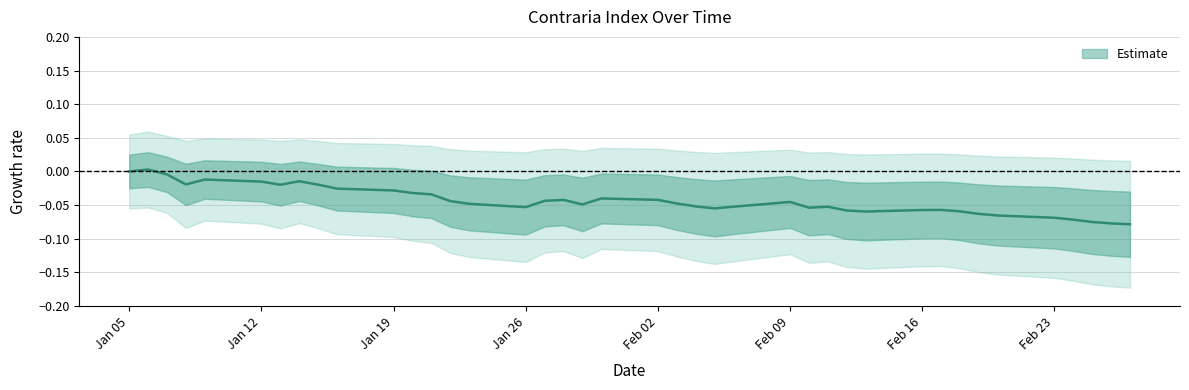

Where is the first local minimum?

2015-01-08